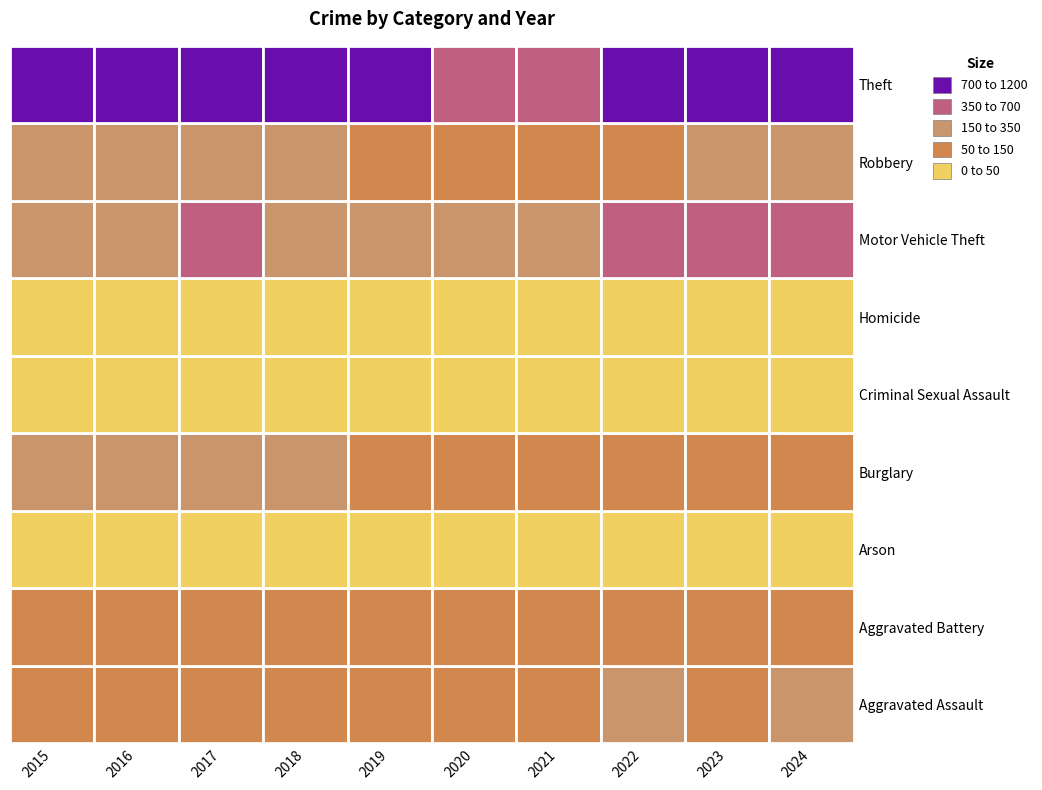

At which label is Burglary closest to 211?

2015